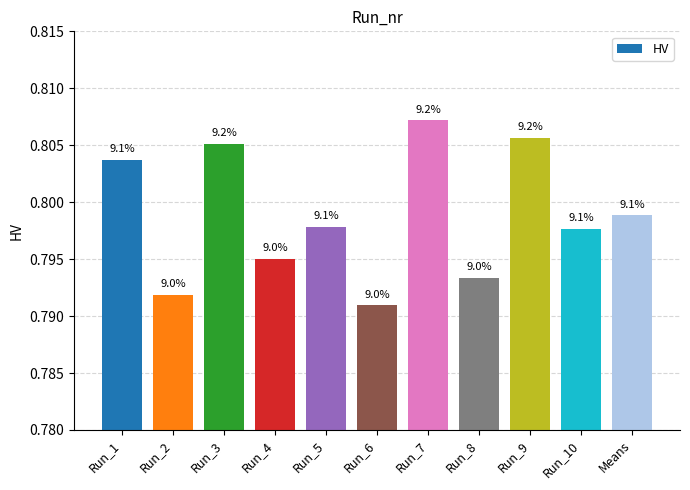

List the labels in order of value, smallest first.

Run_6, Run_2, Run_8, Run_4, Run_10, Run_5, Means, Run_1, Run_3, Run_9, Run_7